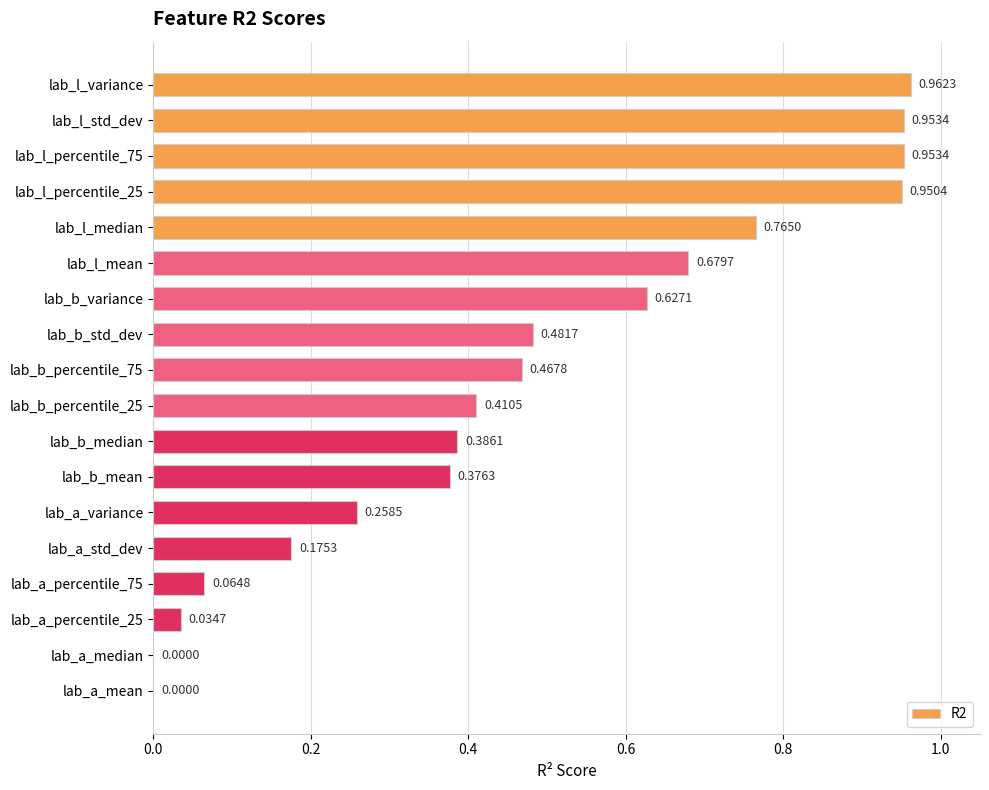

What is the sum of all values?

8.5